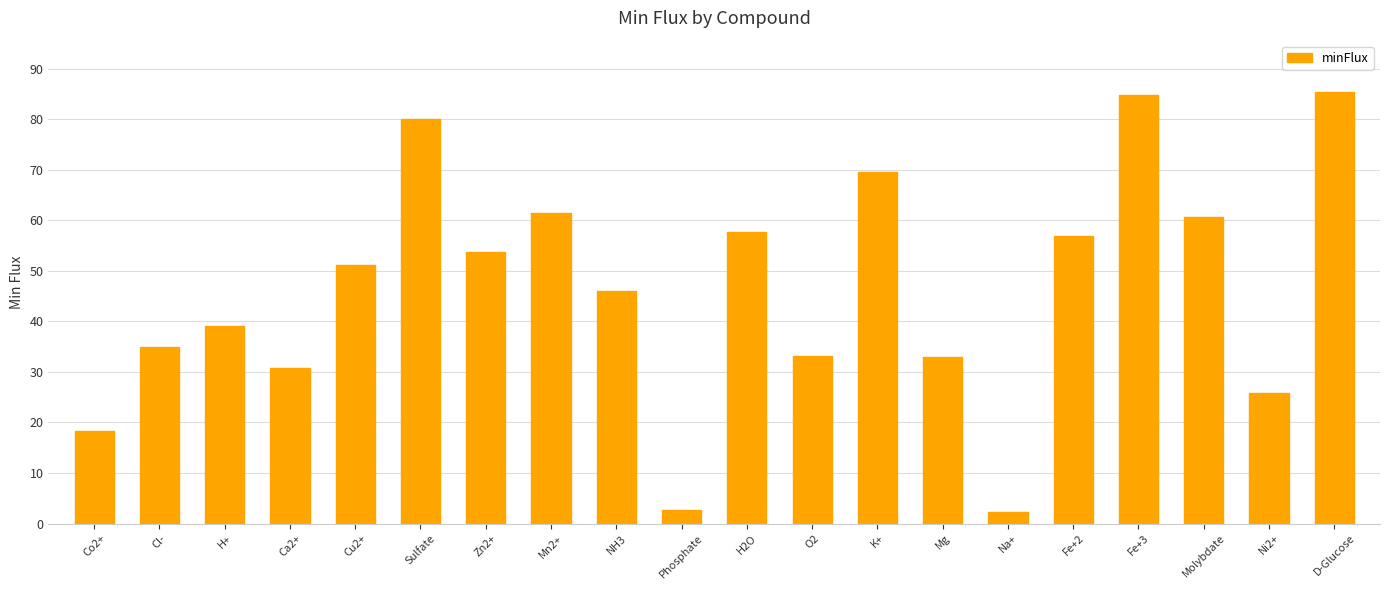

At which label does the data first exceed 51?

Cu2+